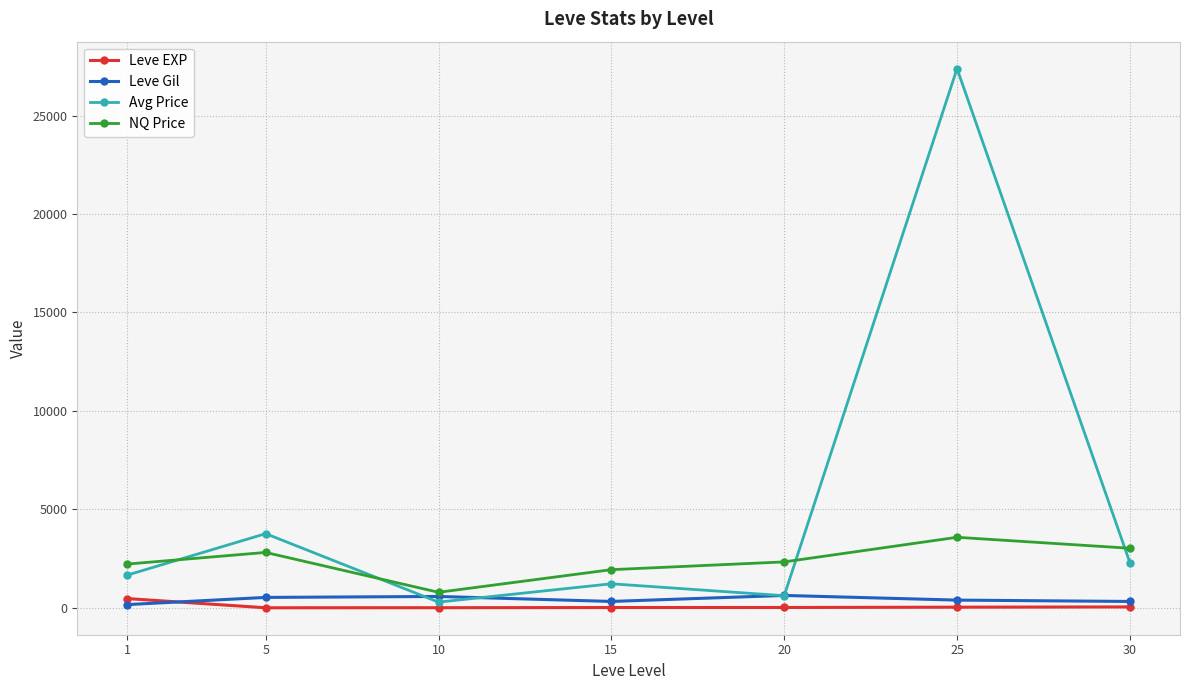

At which category does Avg Price reach its first local peak?

5